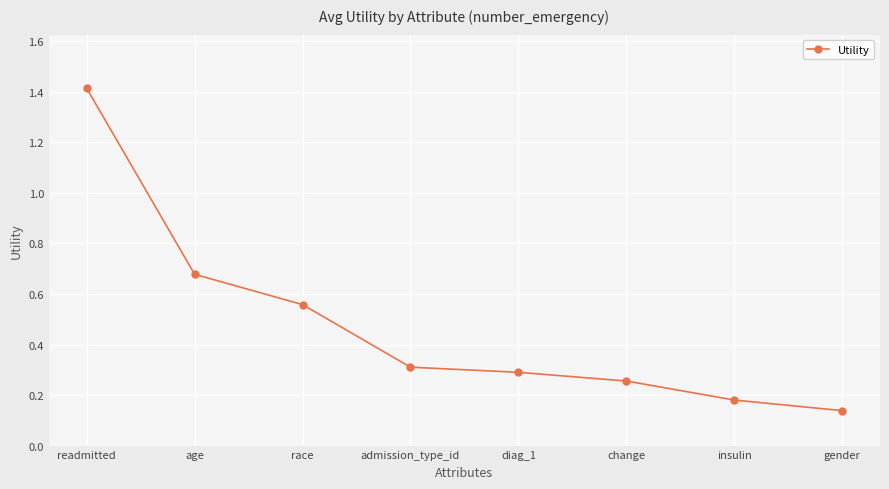

True or false: the data shows 0.2 at diag_1.

False